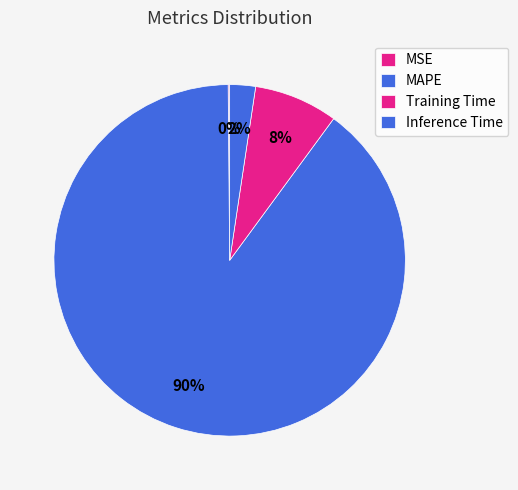

Count the number of slices in the pie.

4